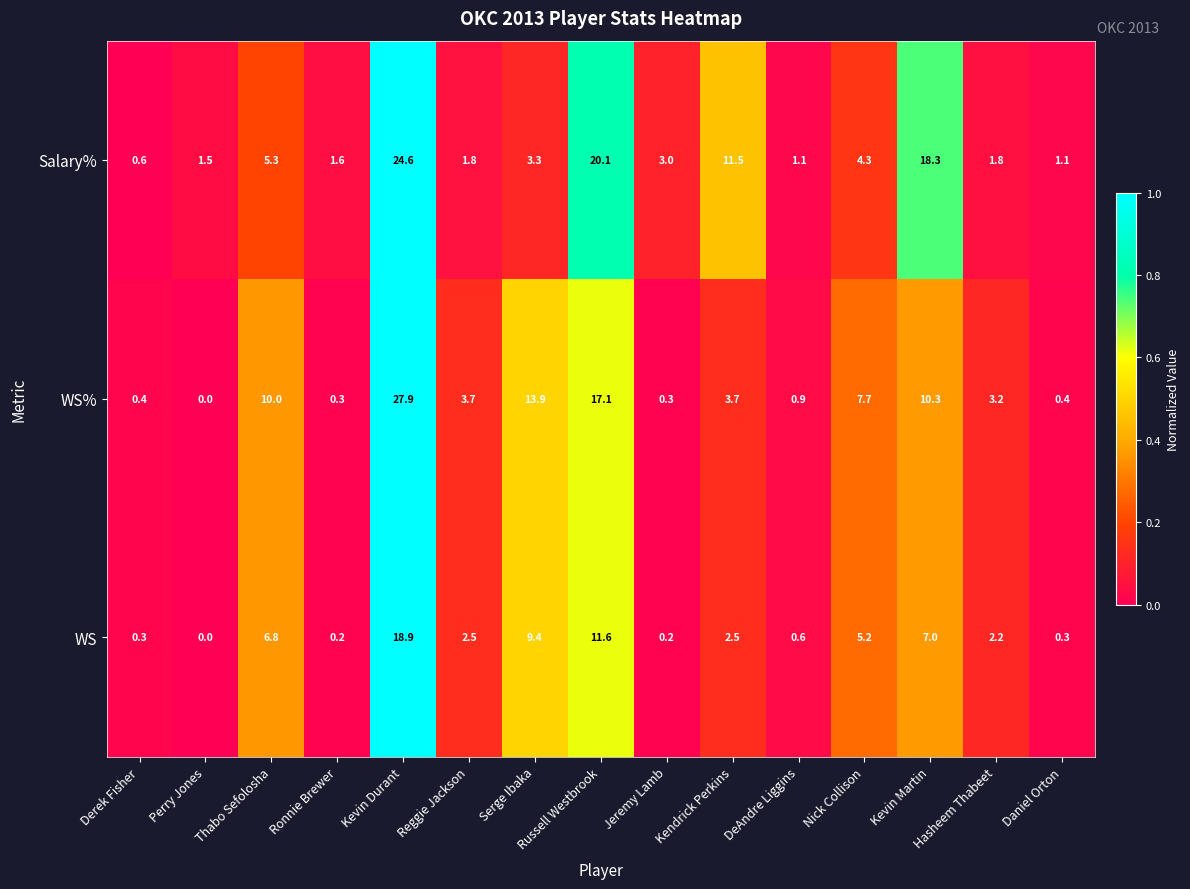

What is the spread (max minus min) of values at Perry Jones?

1.5